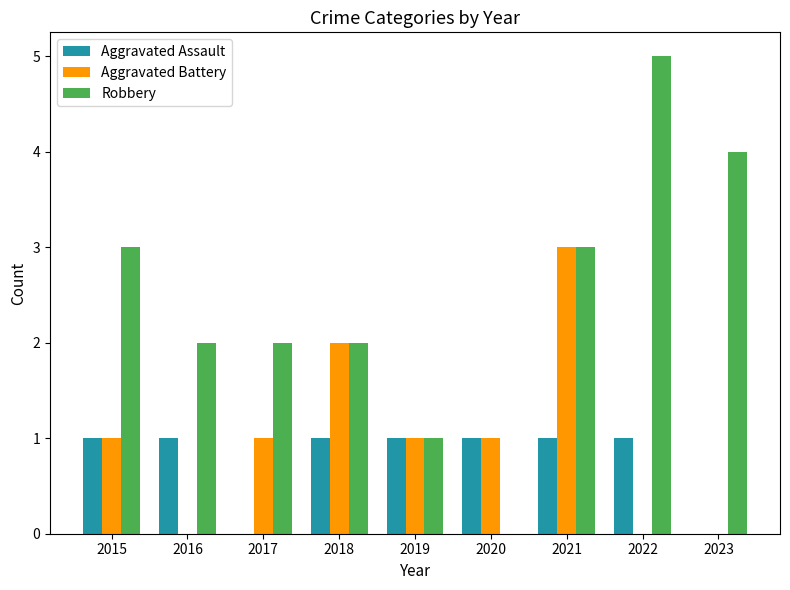

Reading right to left, list all the values displayed in this chart.

Aggravated Assault: 2023=0	2022=1	2021=1	2020=1	2019=1	2018=1	2017=0	2016=1	2015=1
Aggravated Battery: 2023=0	2022=0	2021=3	2020=1	2019=1	2018=2	2017=1	2016=0	2015=1
Robbery: 2023=4	2022=5	2021=3	2020=0	2019=1	2018=2	2017=2	2016=2	2015=3